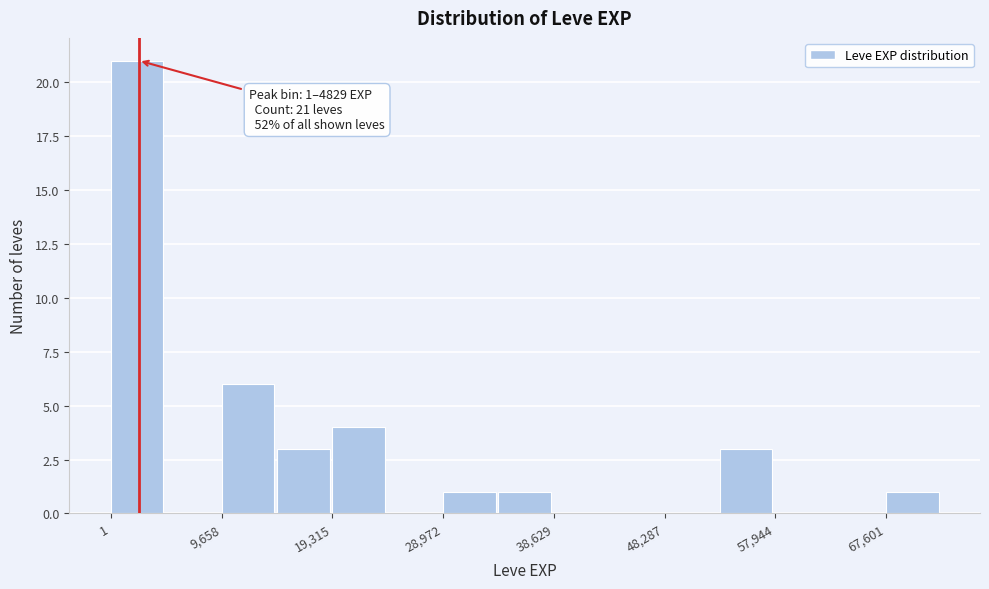

Which range on the x-axis has the tallest bar?

0 to 5000